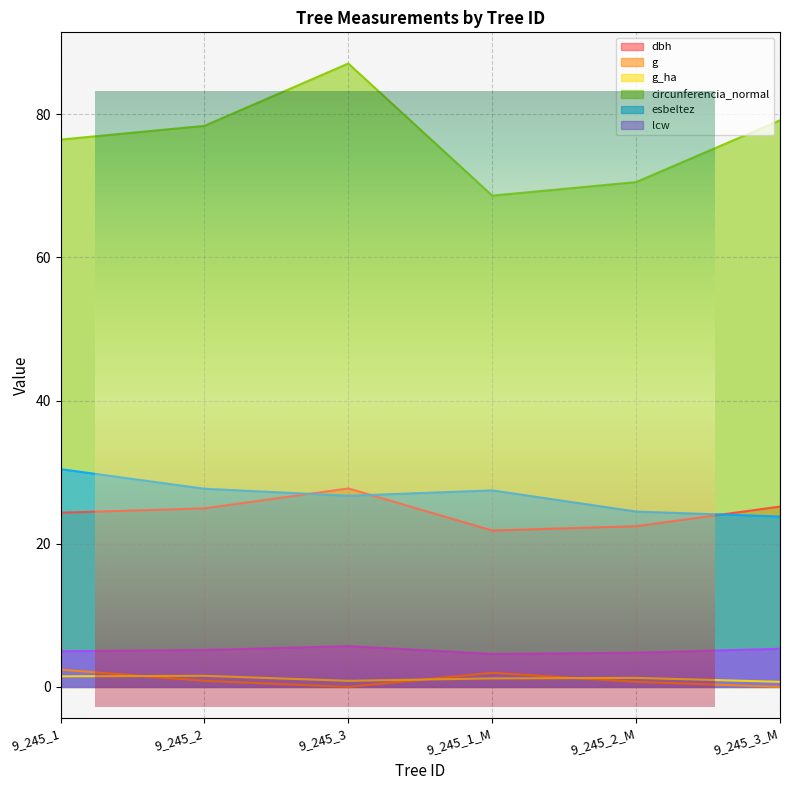

What is the label of the 1st point from the left?

9_245_1